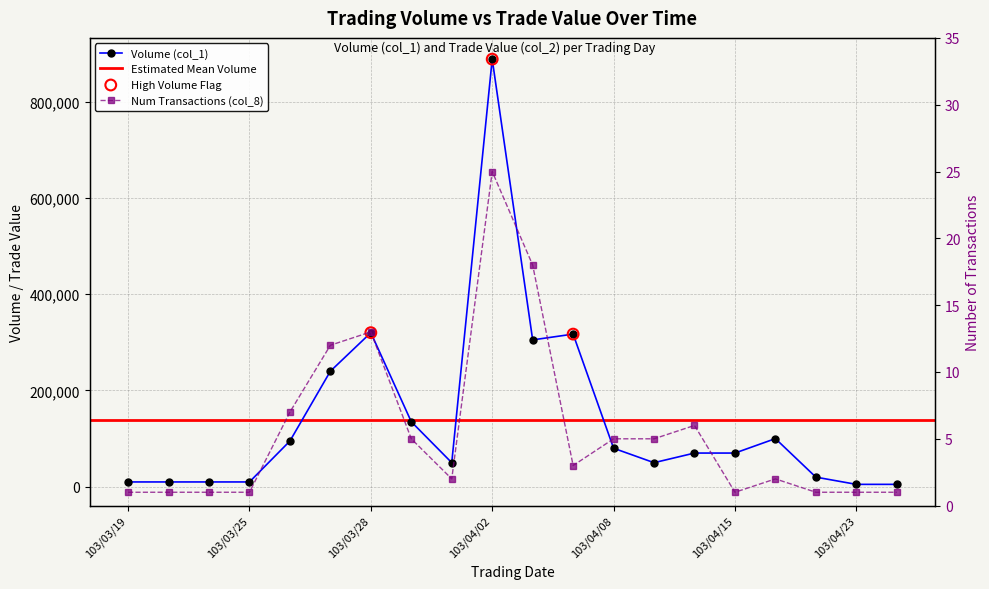

Between 103/03/25 and 103/04/10, which is larger?

103/04/10